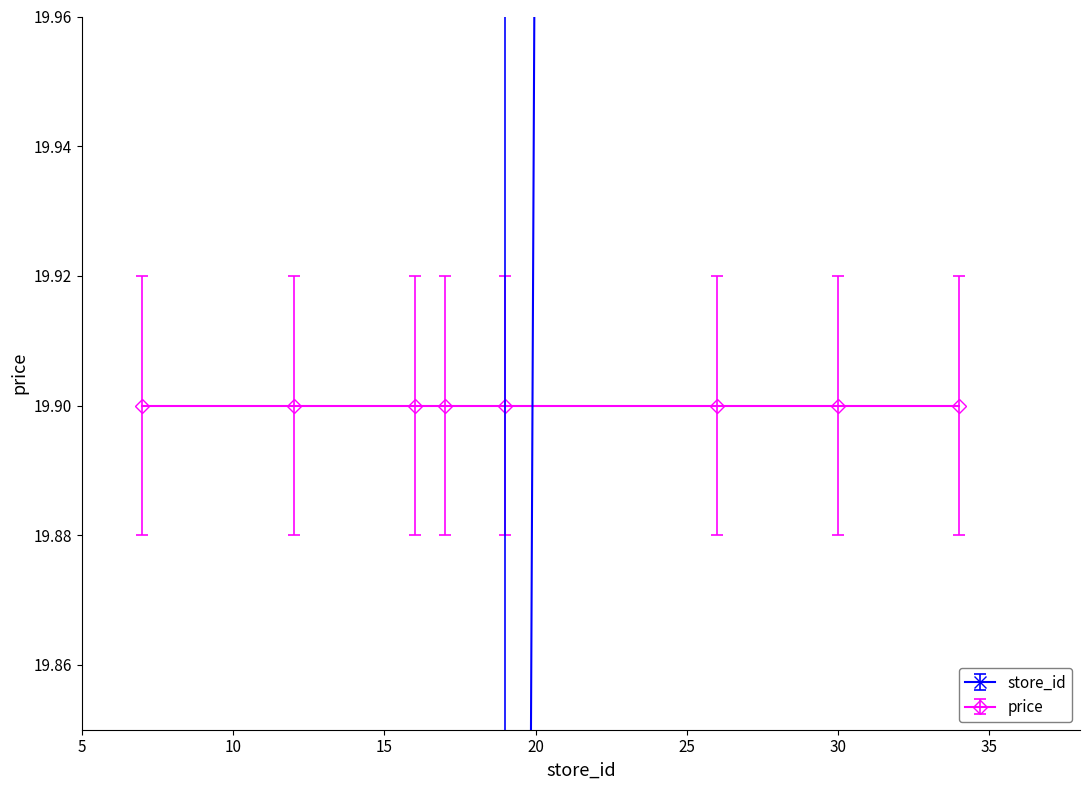

Is this an area chart (filled region under the line)?

No